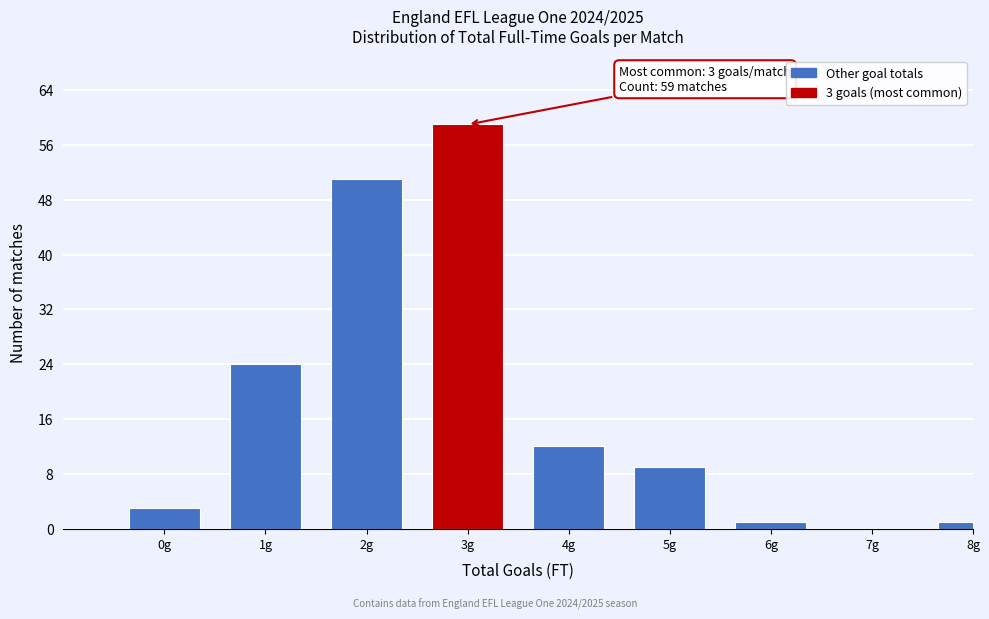

Reading left to right, what are all the values shown in this chart?

0g=3	1g=24	2g=51	3g=59	4g=12	5g=9	6g=1	7g=0	8g=1